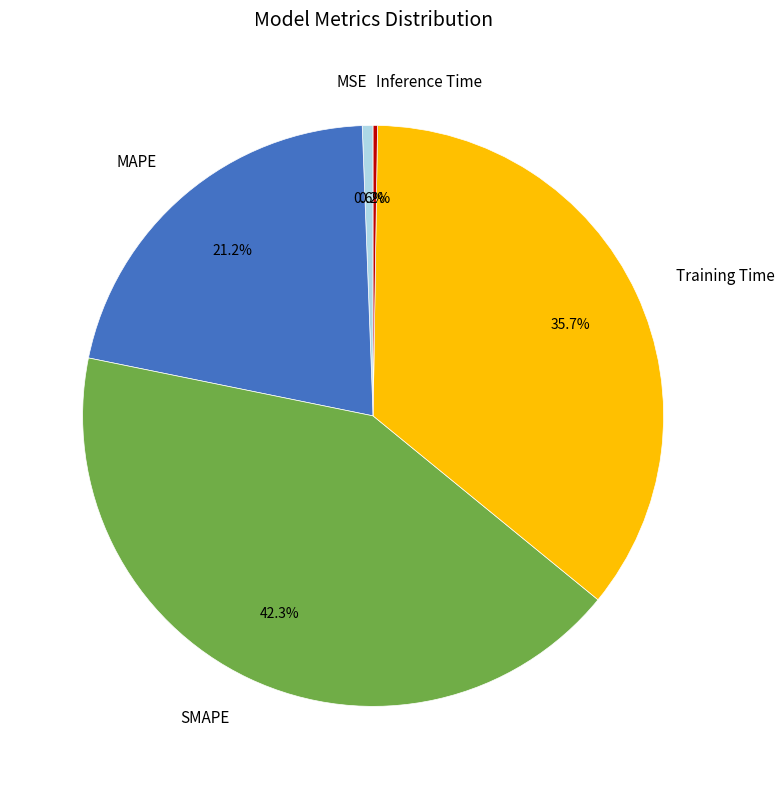

What percentage do Training Time and SMAPE together represent?

78.0%